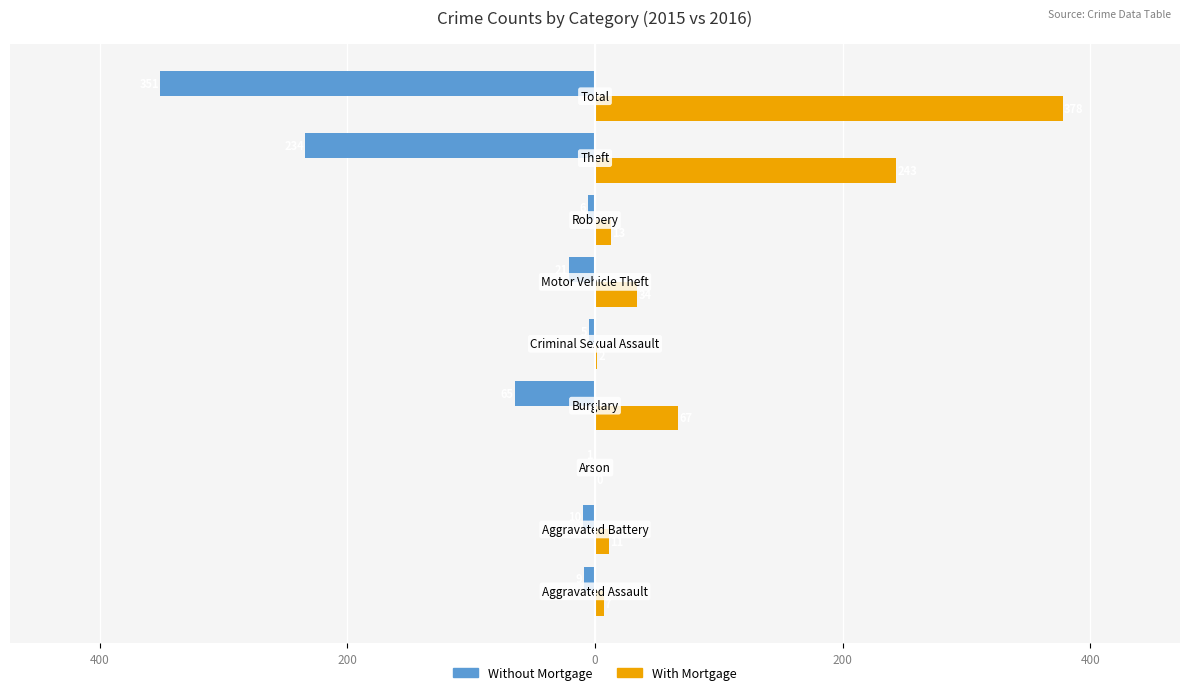

Does the chart contain stacked bars?

No